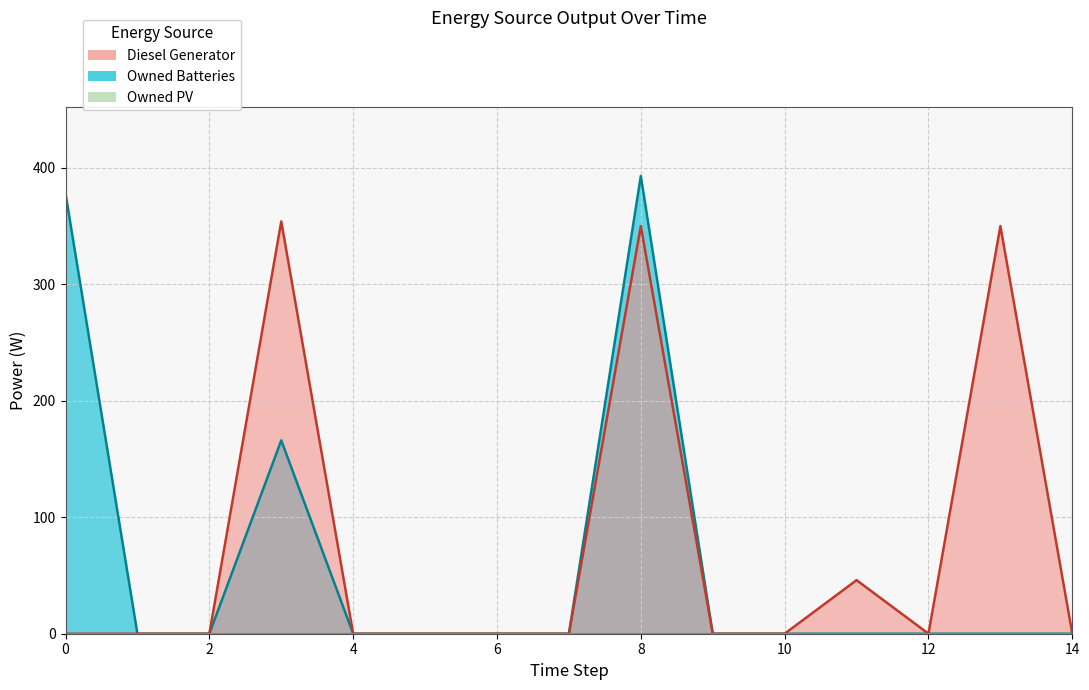

How many interior local peaks does the Diesel Generator series have?

4